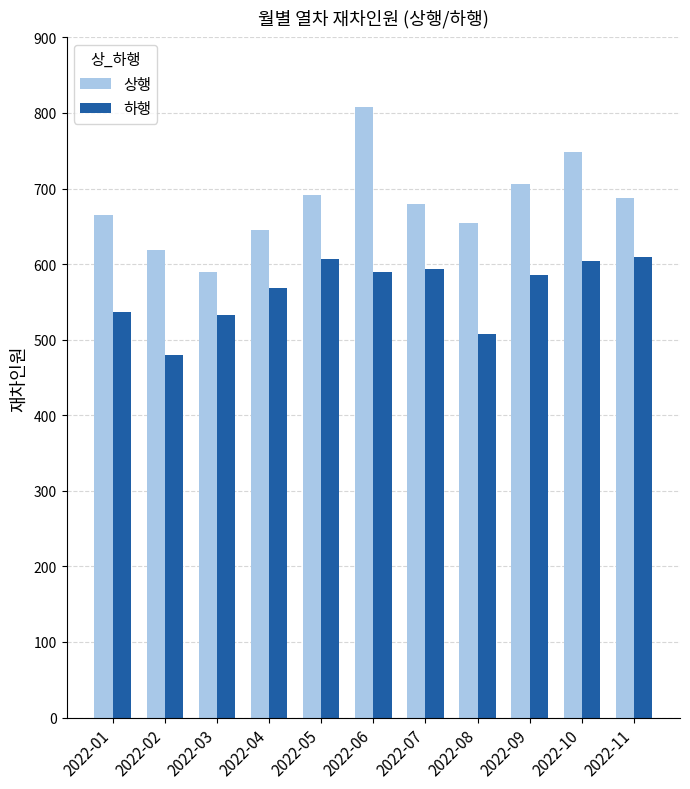

Is the value of 하행 at 2022-02 greater than the value of 상행 at 2022-01?

No